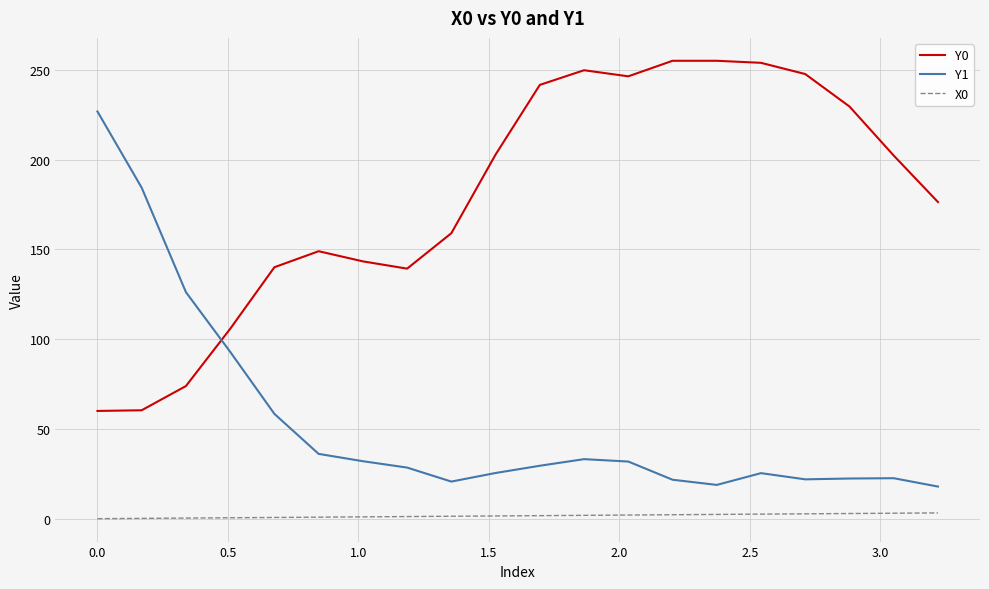

True or false: X0 and Y0 cross at least once.

False